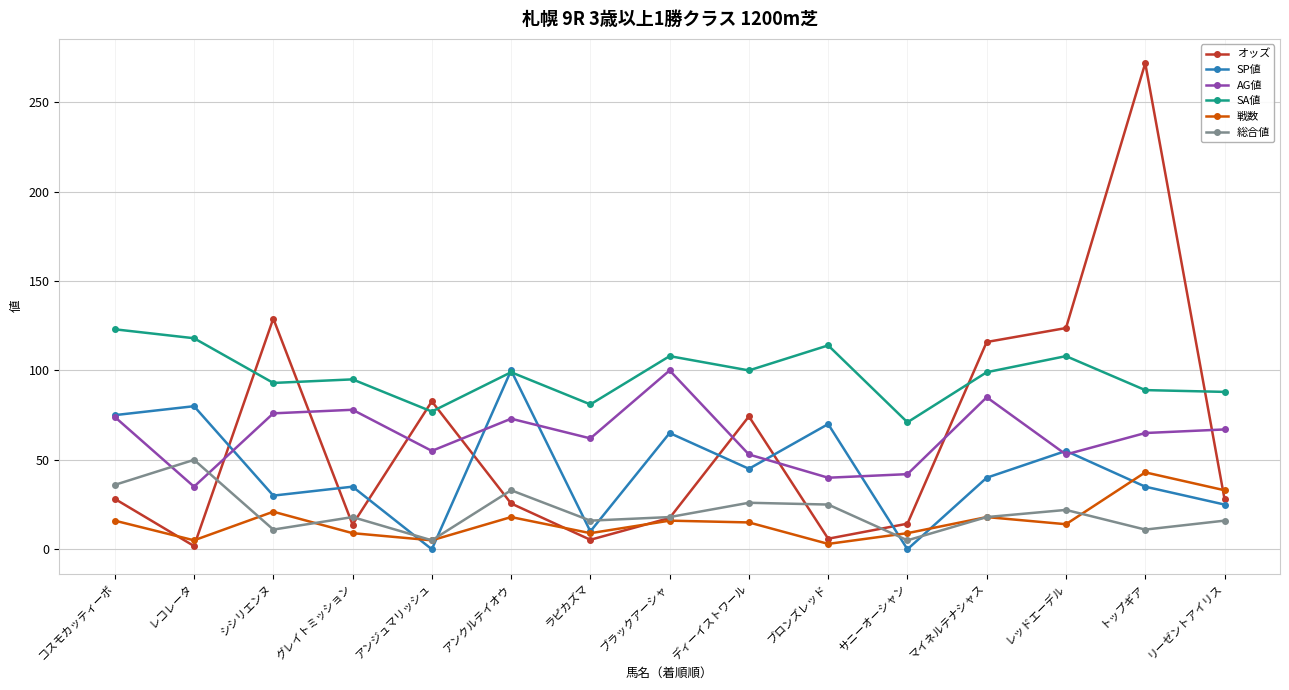

Between レコレータ and リーゼントアイリス, which series saw the biggest shift?

SP値